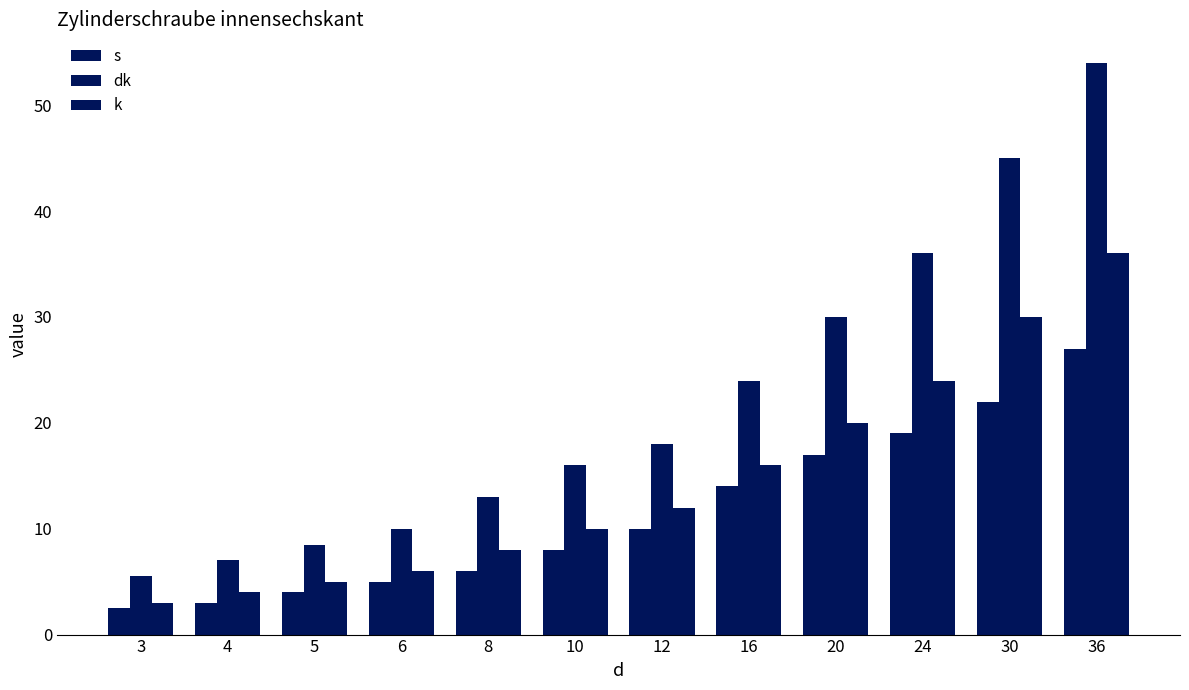

Reading right to left, transcribe all the data shown in this chart.

s: 36=27.0	30=22.0	24=19.0	20=17.0	16=14.0	12=10.0	10=8.0	8=6.0	6=5.0	5=4.0	4=3.0	3=2.5
dk: 36=54.0	30=45.0	24=36.0	20=30.0	16=24.0	12=18.0	10=16.0	8=13.0	6=10.0	5=8.5	4=7.0	3=5.5
k: 36=36.0	30=30.0	24=24.0	20=20.0	16=16.0	12=12.0	10=10.0	8=8.0	6=6.0	5=5.0	4=4.0	3=3.0